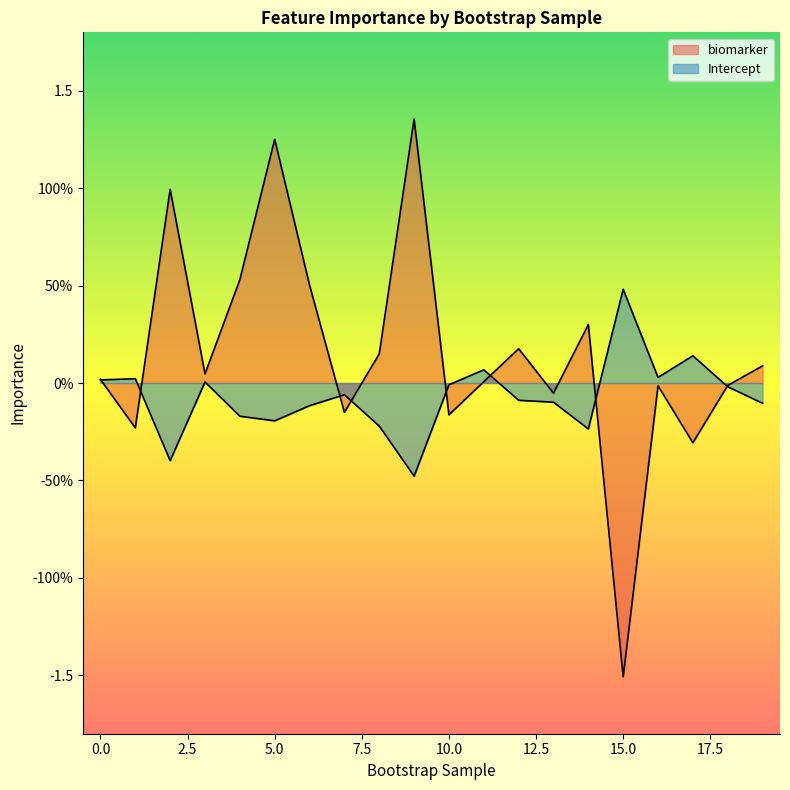

Reading left to right, what are all the values shown in this chart?

biomarker: 0=0.0	1=-0.2	2=1.0	3=0.0	4=0.5	5=1.3	6=0.5	7=-0.2	8=0.1	9=1.4	10=-0.2	11=0.0	12=0.2	13=-0.1	14=0.3	15=-1.5	16=-0.0	17=-0.3	18=-0.0	19=0.1
Intercept: 0=0.0	1=0.0	2=-0.4	3=0.0	4=-0.2	5=-0.2	6=-0.1	7=-0.1	8=-0.2	9=-0.5	10=-0.0	11=0.1	12=-0.1	13=-0.1	14=-0.2	15=0.5	16=0.0	17=0.1	18=-0.0	19=-0.1